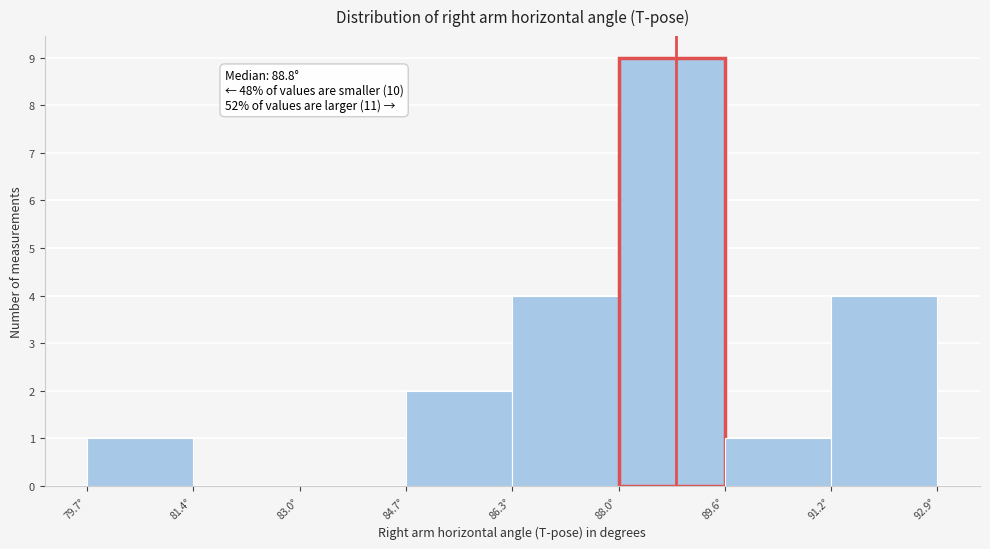

Which range on the x-axis has the tallest bar?

88.0 to 89.6